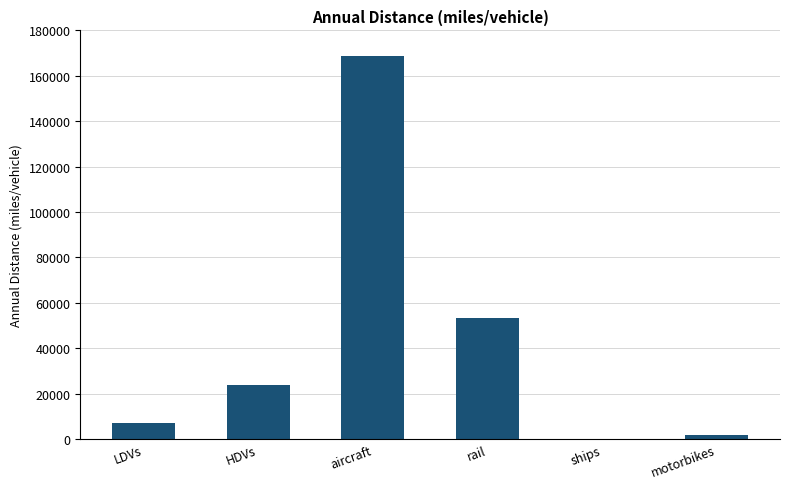

Reading right to left, what are all the values shown in this chart?

1737.4	0.0	53370.3	168537.2	23738.9	6967.4